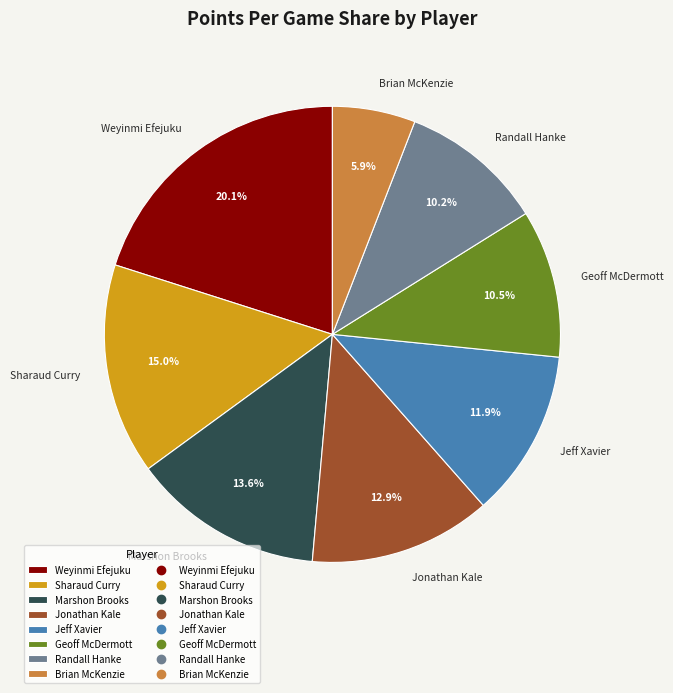

Which slice is the smallest?

Brian McKenzie